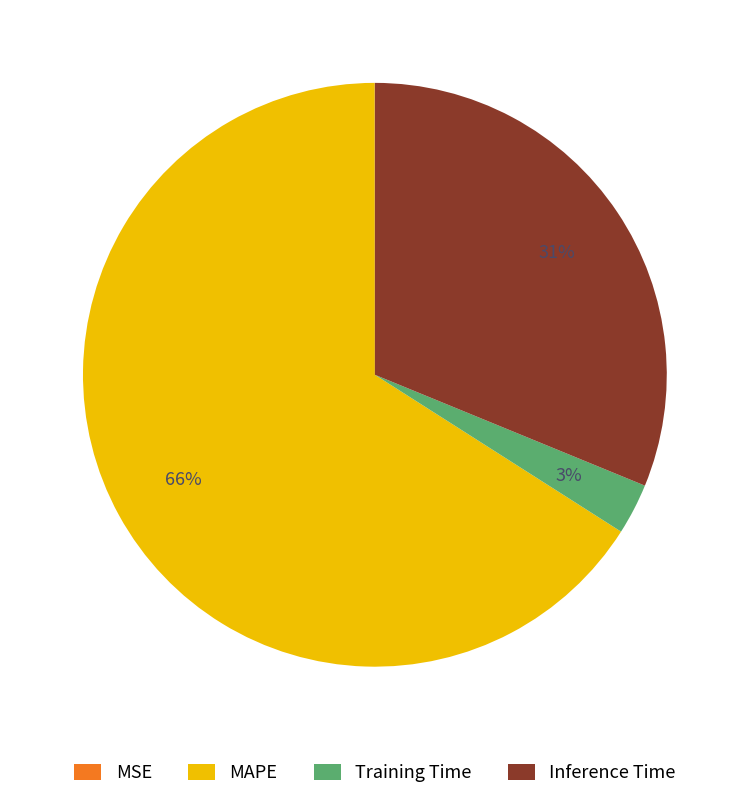

Which category accounts for the majority?

MAPE